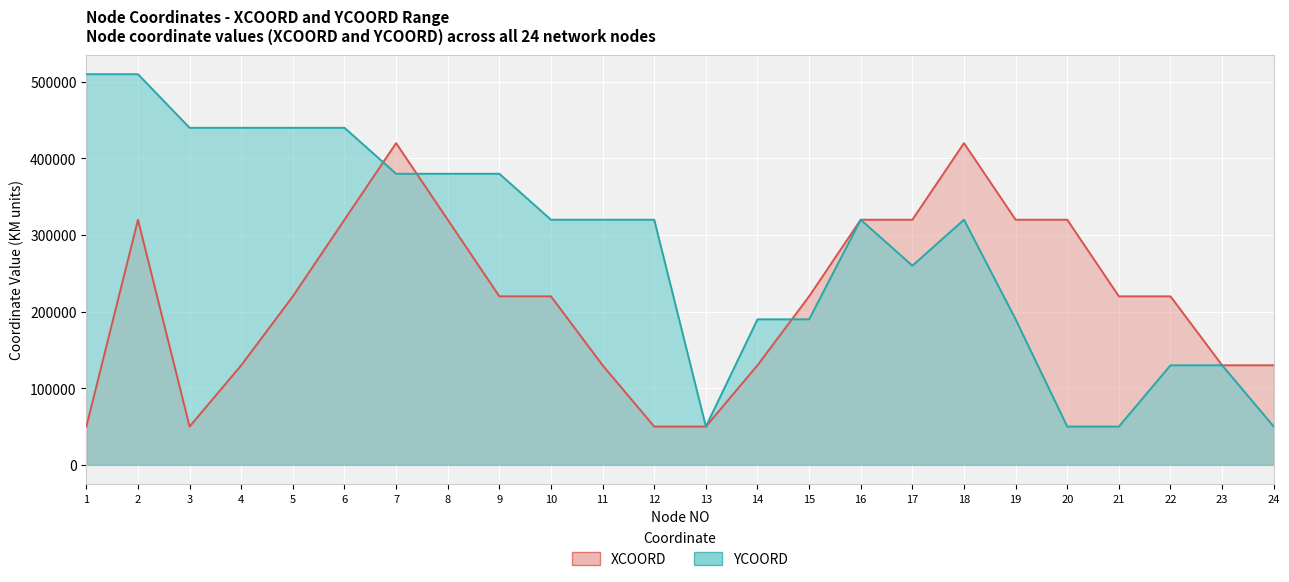

Reading right to left, extract all data points from this chart.

XCOORD: 130000	130000	220000	220000	320000	320000	420000	320000	320000	220000	130000	50000	50000	130000	220000	220000	320000	420000	320000	220000	130000	50000	320000	50000
YCOORD: 50000	130000	130000	50000	50000	190000	320000	260000	320000	190000	190000	50000	320000	320000	320000	380000	380000	380000	440000	440000	440000	440000	510000	510000